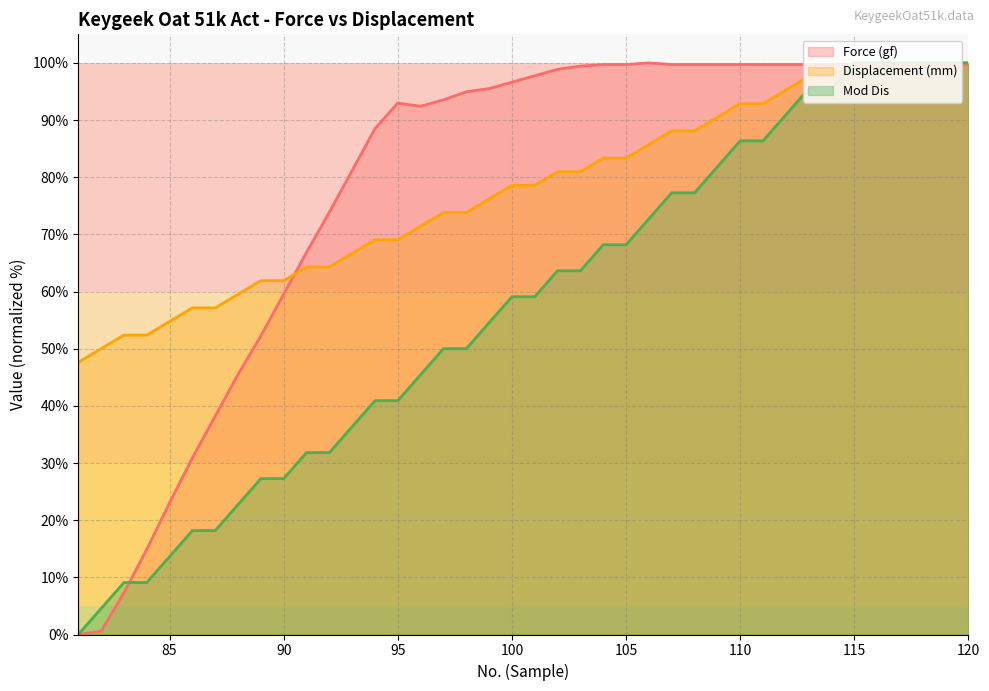

How many lines are shown in the chart?

3